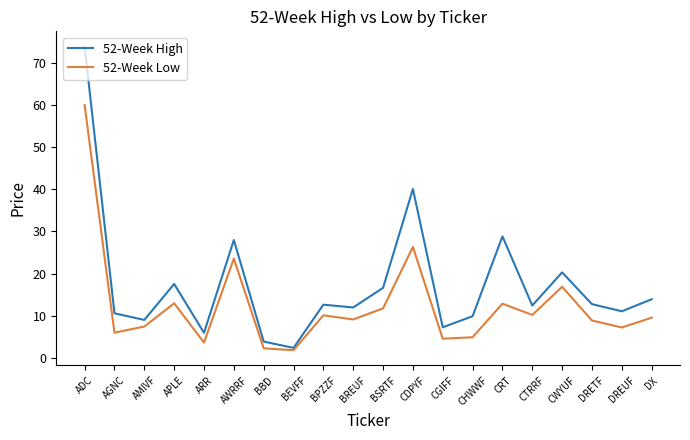

The 52-Week Low series shows 13.5 at BREUF. True or false?

False